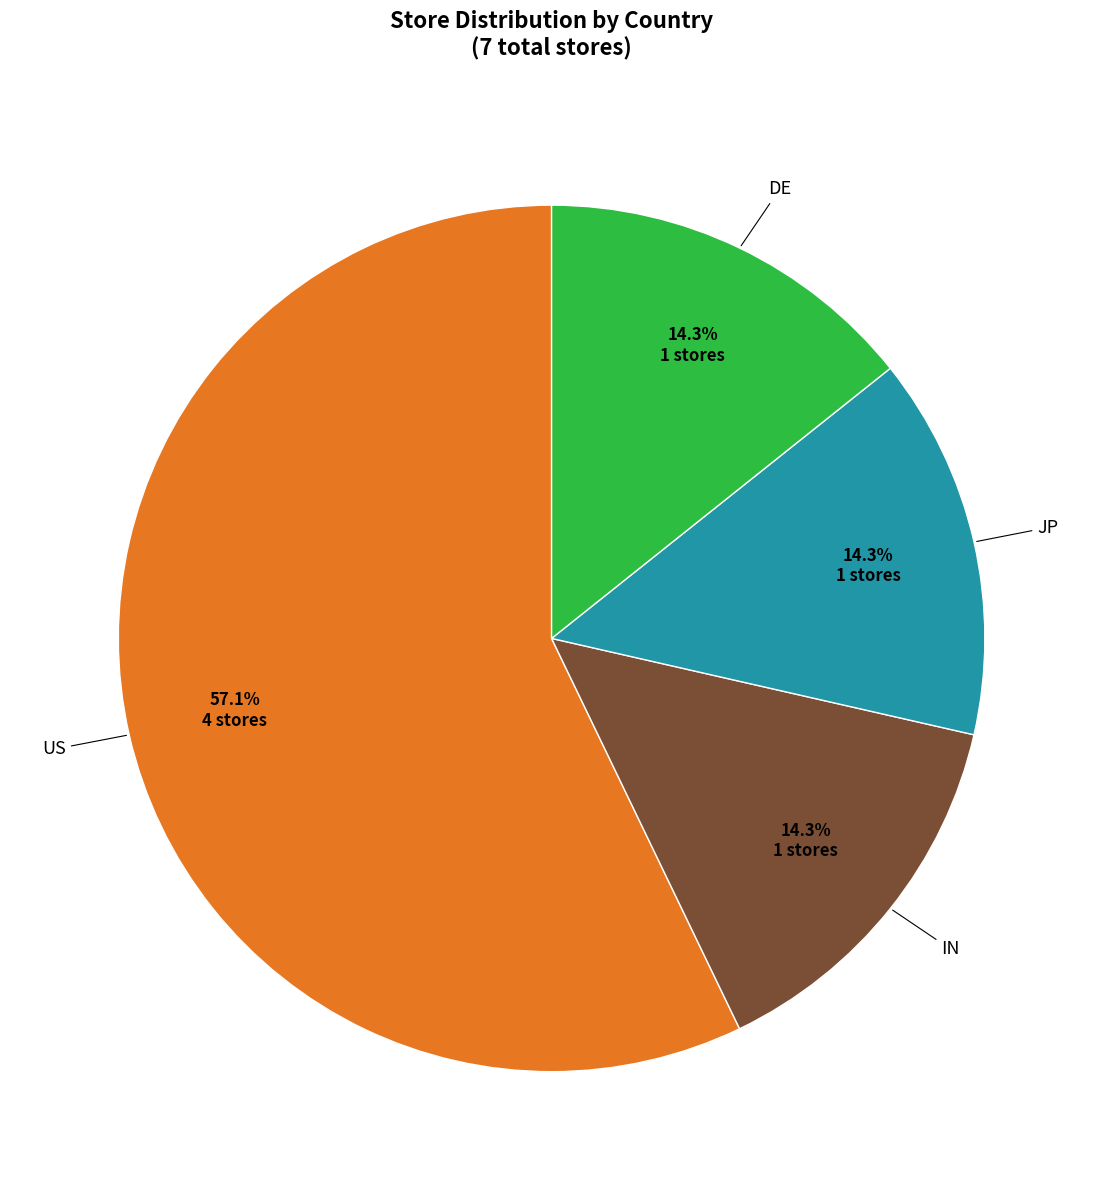

To the nearest percent, what is the difference between the largest and smallest slice percentages?

43%